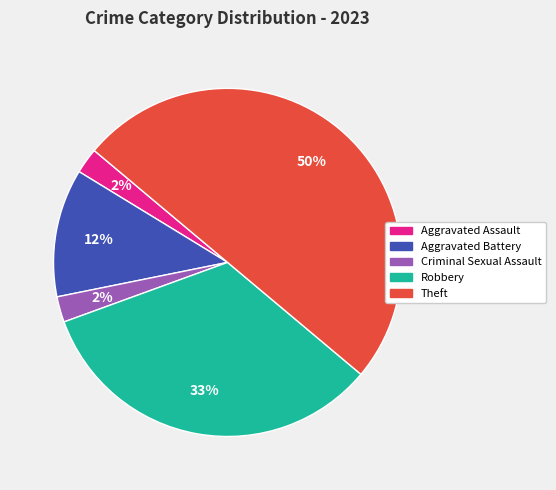

How many slices are in this pie chart?

5